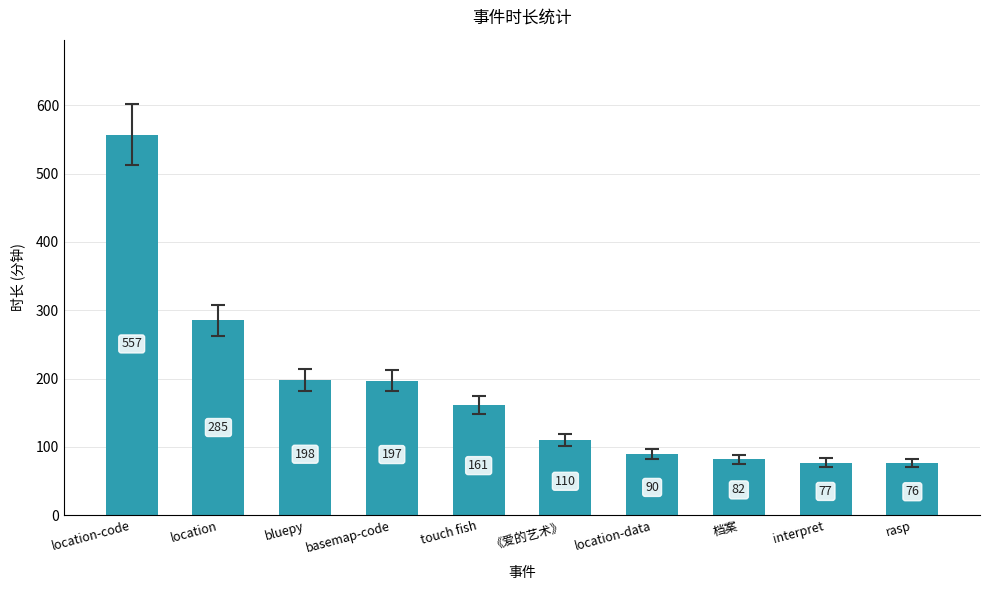

Reading left to right, what are all the values shown in this chart?

557	285	198	197	161	110	90	82	77	76